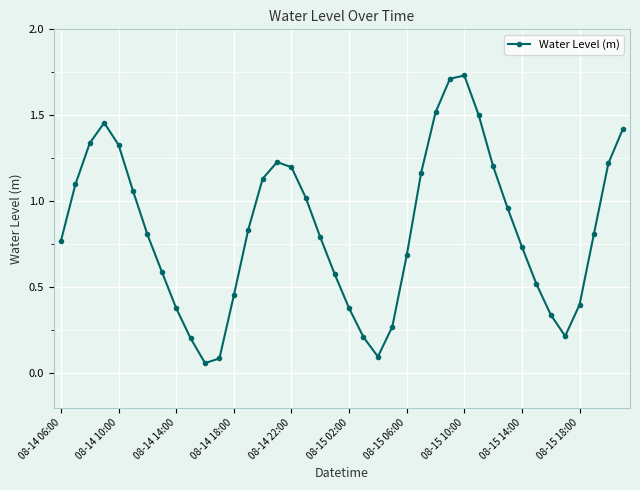

How many interior local peaks (higher than both neighbors) does the data have?

3